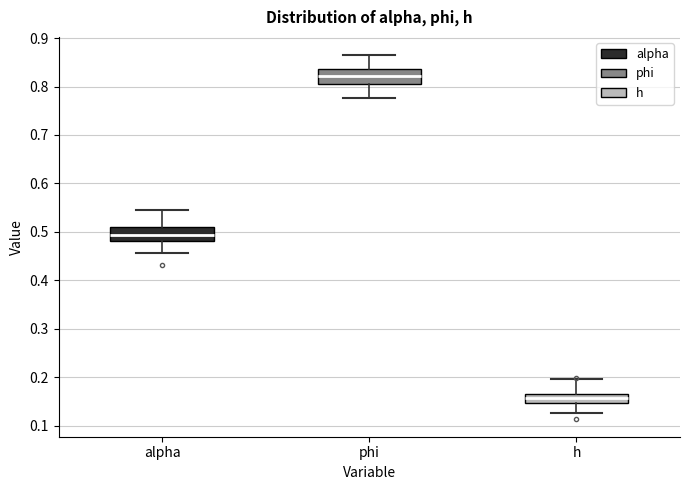

Where does the upper whisker of the box for h end on the y-axis? The values are not printed on the chart, so give them approximately, as read against the axis.

0.20